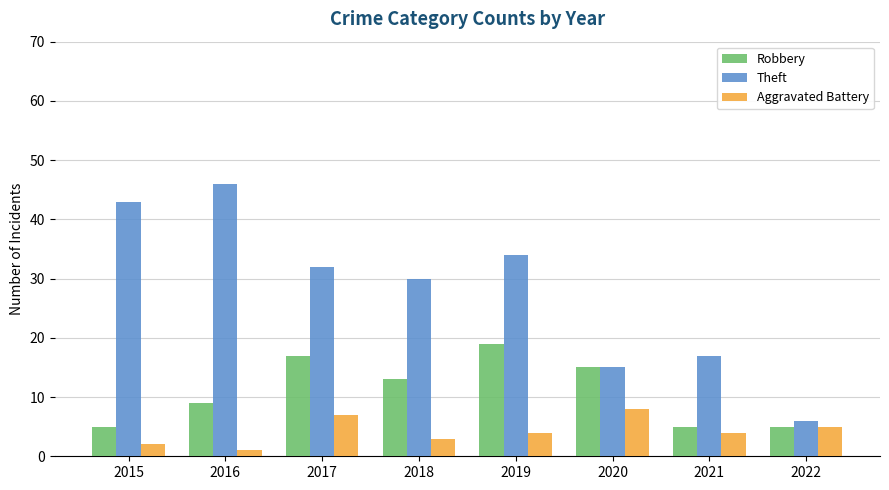

Rank the series by their maximum value, from lowest to highest.

Aggravated Battery, Robbery, Theft